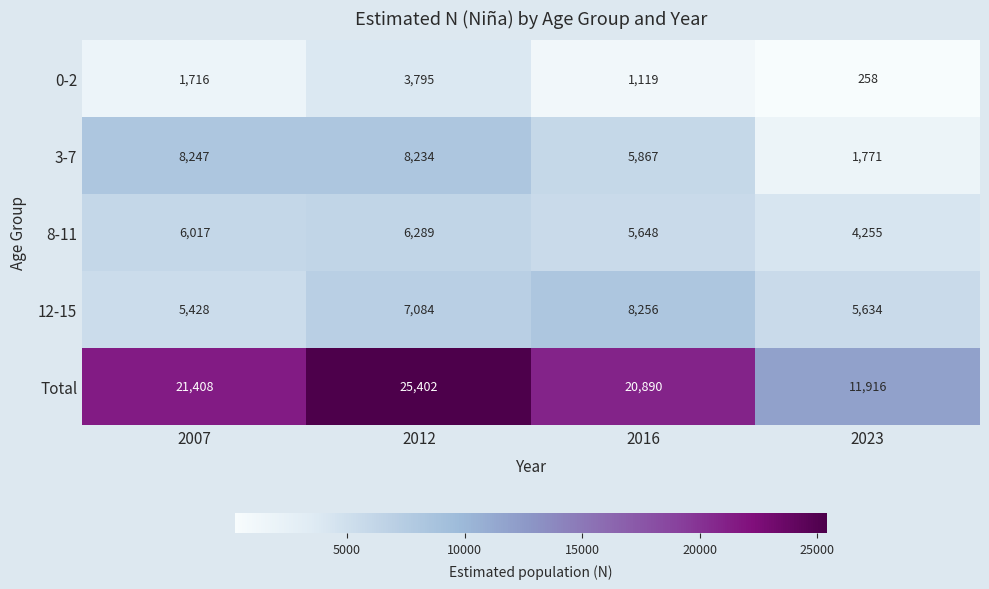

Reading right to left, what are all the values shown in this chart?

0-2: 2023=258	2016=1119	2012=3795	2007=1716
3-7: 2023=1771	2016=5867	2012=8234	2007=8247
8-11: 2023=4255	2016=5648	2012=6289	2007=6017
12-15: 2023=5634	2016=8256	2012=7084	2007=5428
Total: 2023=11916	2016=20890	2012=25402	2007=21408